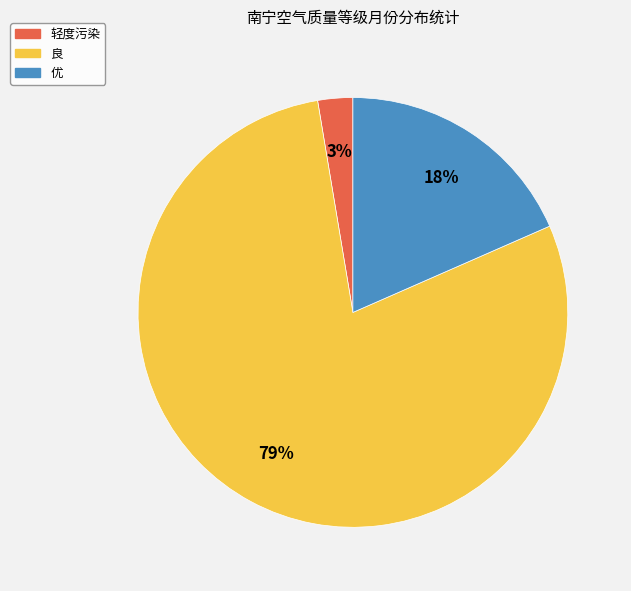

To the nearest percent, what is the average slice percentage?

33%